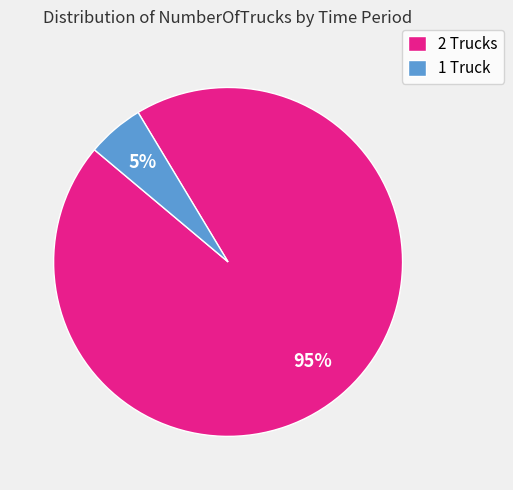

What is the smallest slice in the pie chart?

1 Truck